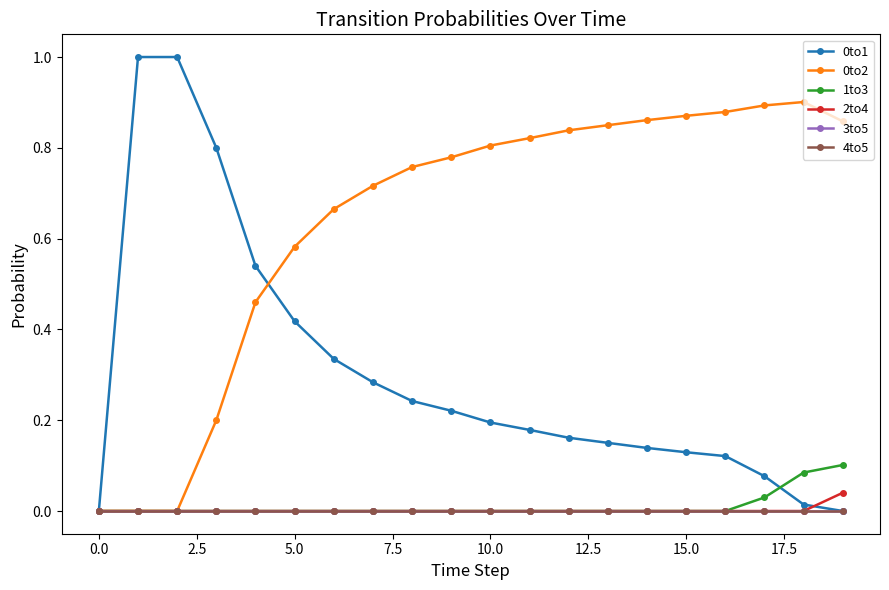

Does the chart have visible grid lines?

No